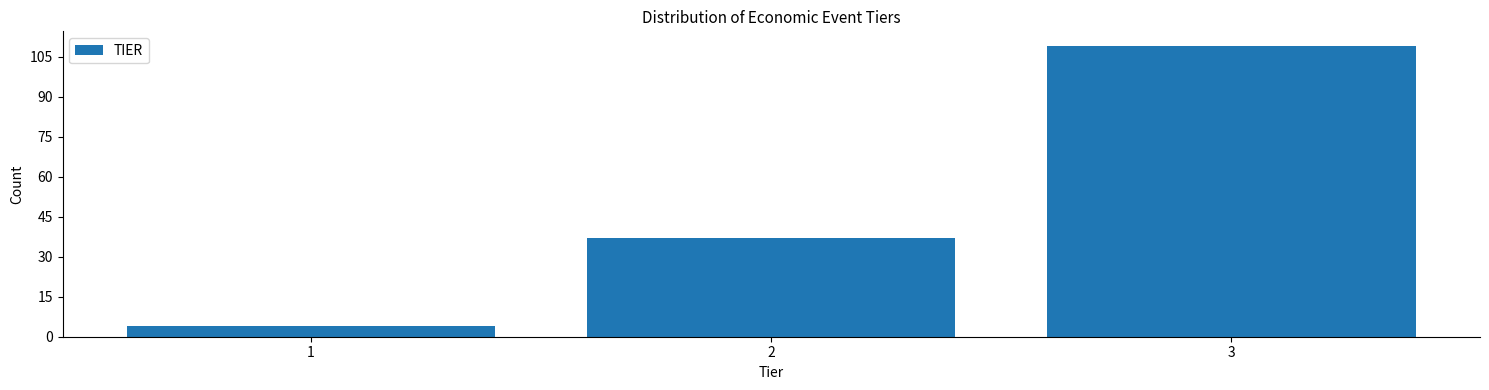

Reading left to right, extract all data points from this chart.

1=4	2=37	3=109